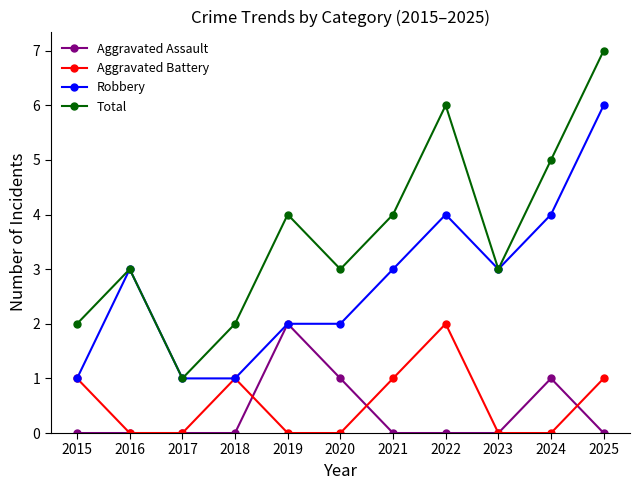

True or false: Aggravated Battery and Total intersect in this chart.

False